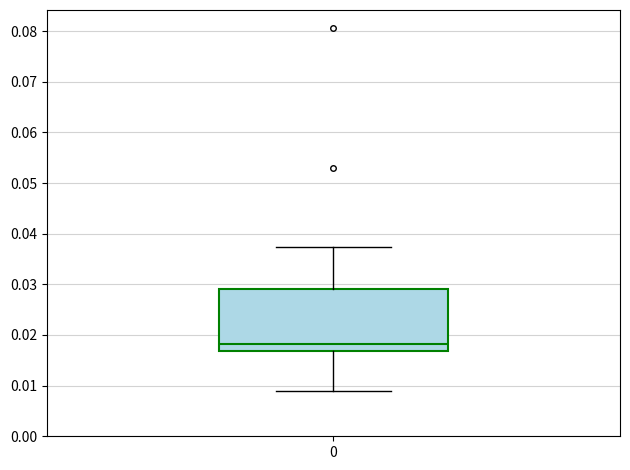

Read this box plot against the y-axis: the position of the median line, the range covered by the box, and the ends of both whiskers. The values are not printed on the chart, so give them approximately, as read against the axis.

median 0.018, box 0.017 to 0.029, whiskers 0.009 to 0.037